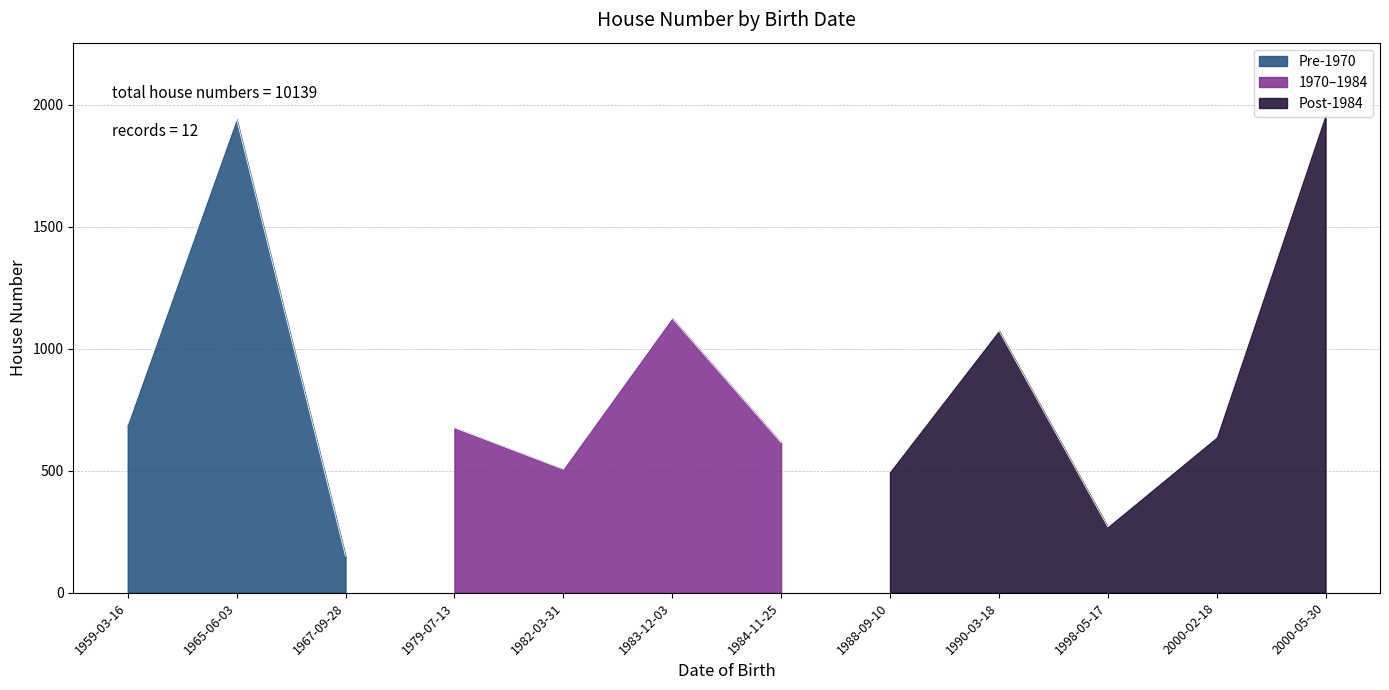

What is the change in value from 1983-12-03 to 1984-11-25?

-510